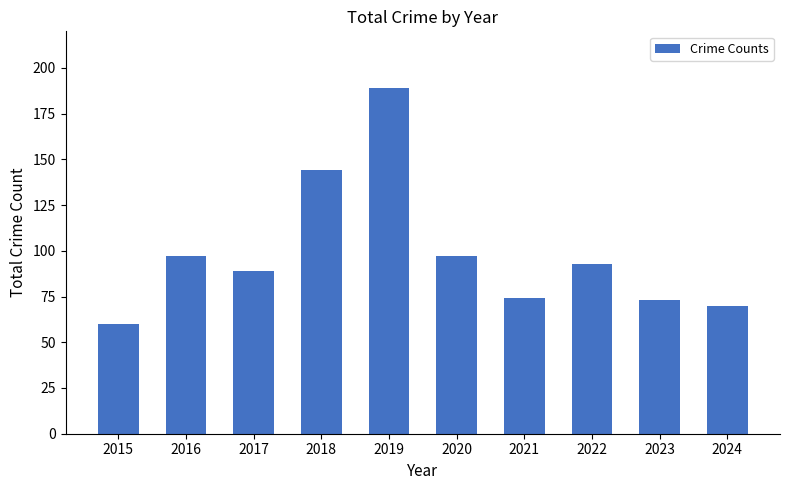

Read the value at 2018, to the nearest 10.

140